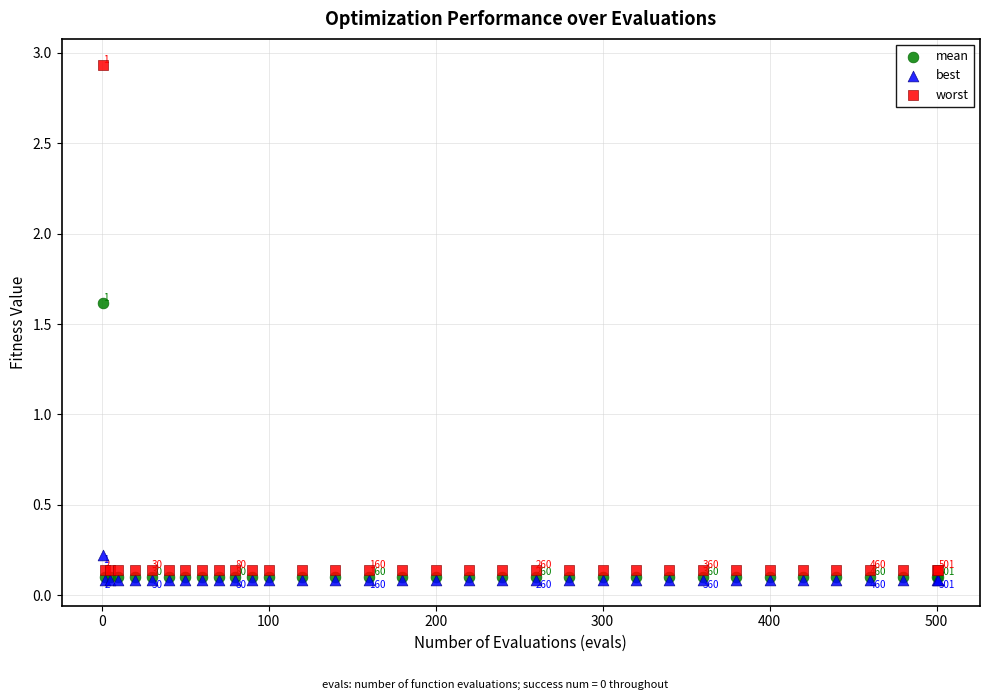

What are all the series names shown in the legend?

mean, best, worst